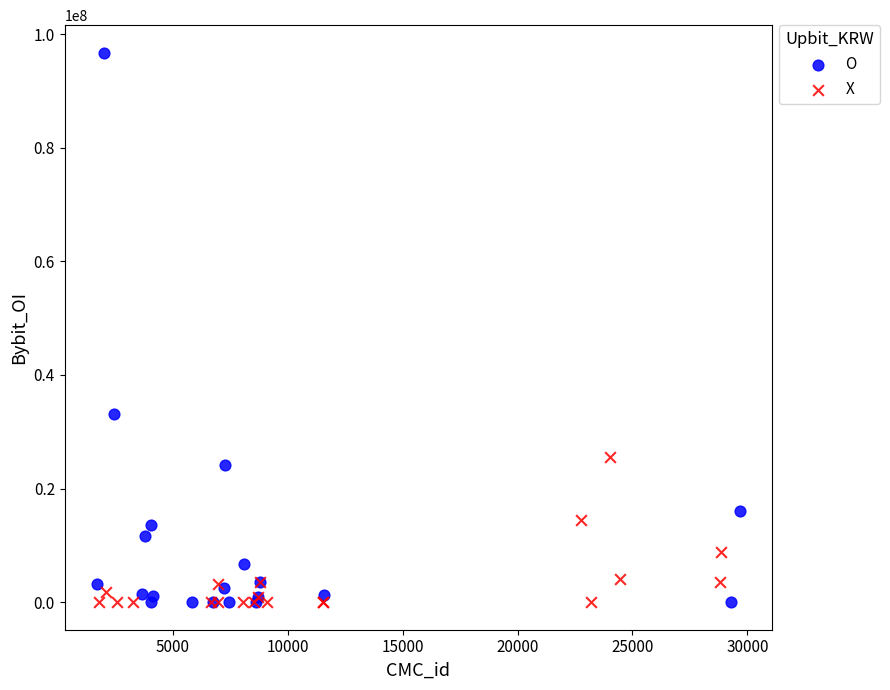

Which series reaches the maximum Y coordinate?

O